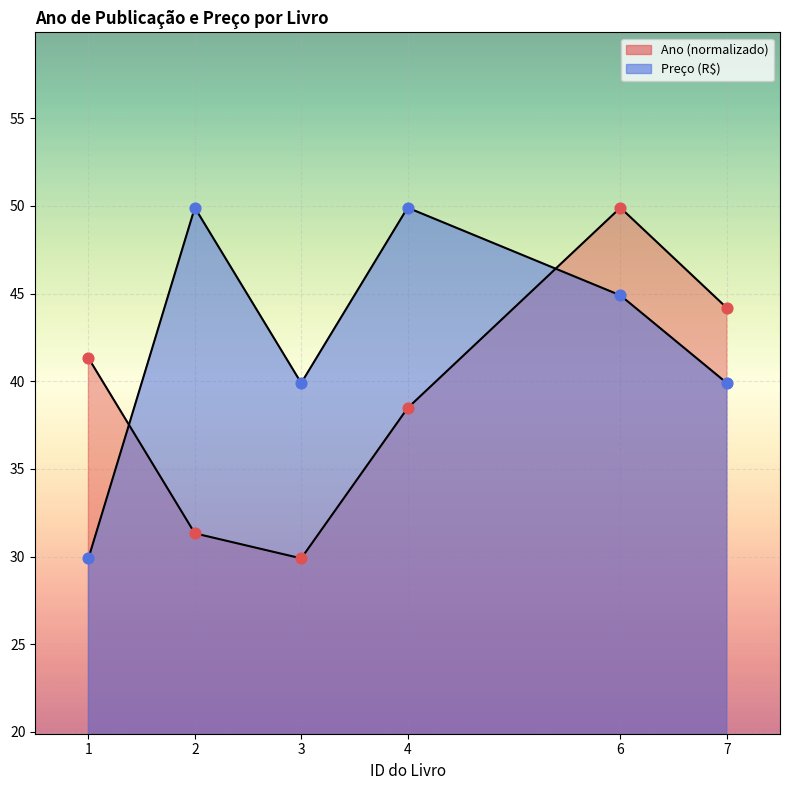

Is the value of Ano at 2 greater than the value of Preco at 3?

No